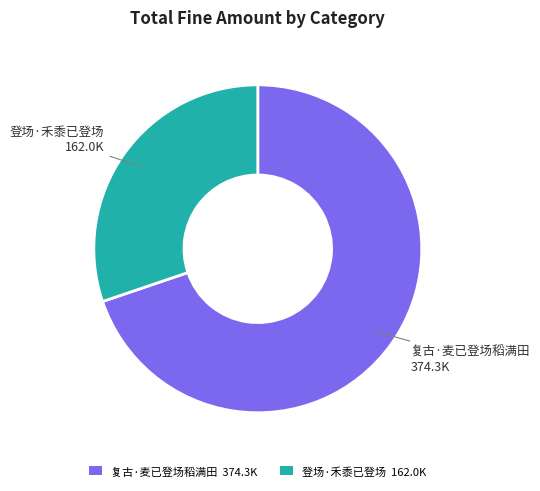

The 复古·麦已登场稻满田 374.3K slice represents 70% of the pie. True or false?

True